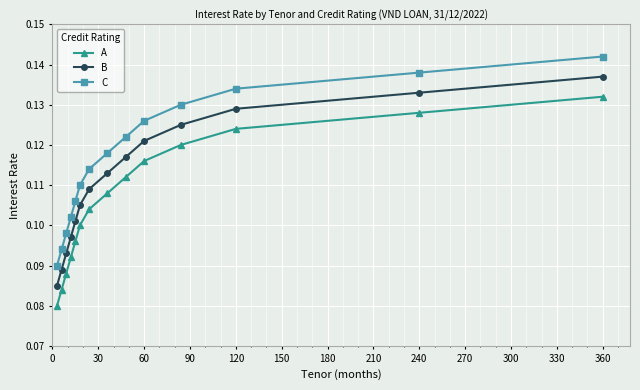

True or false: B and C cross at least once.

False